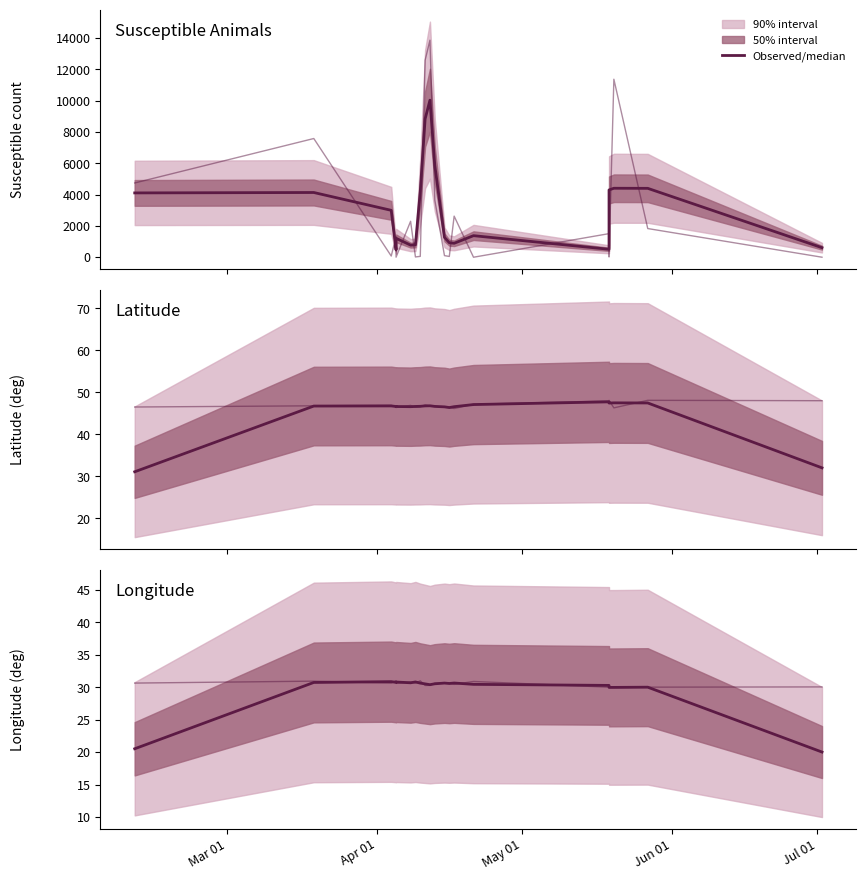

How many values exceed 30?

16